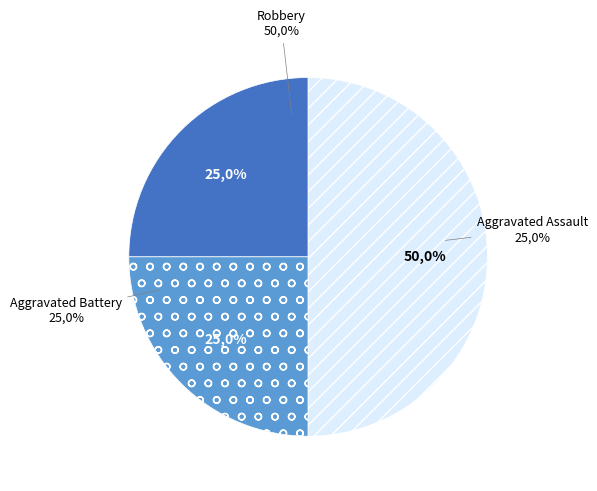

The Robbery slice represents 59% of the pie. True or false?

False